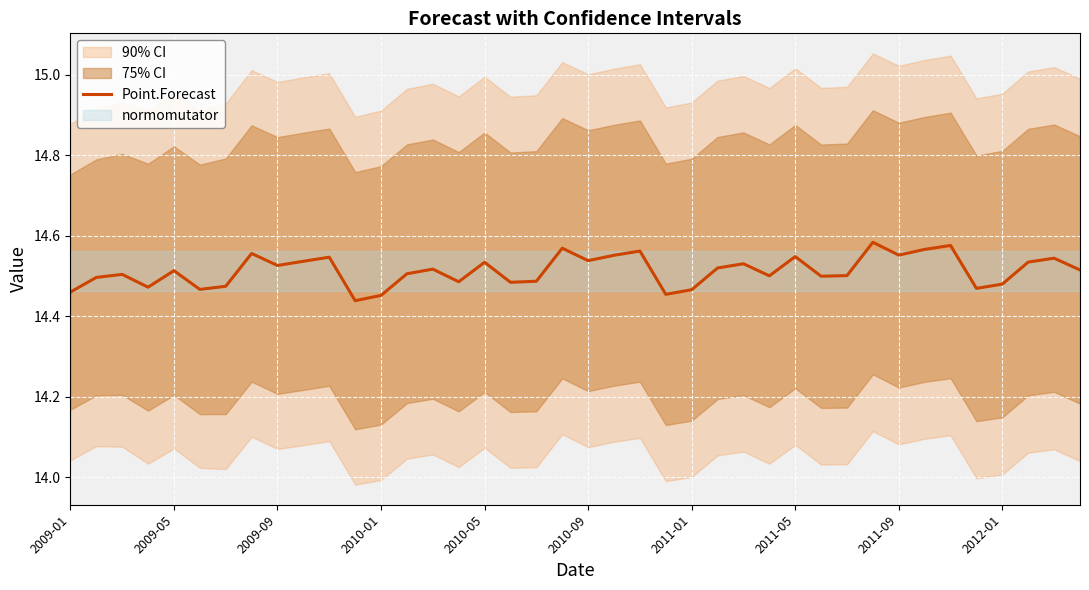

The Point.Forecast series shows 4.2 at 2012-01. True or false?

False